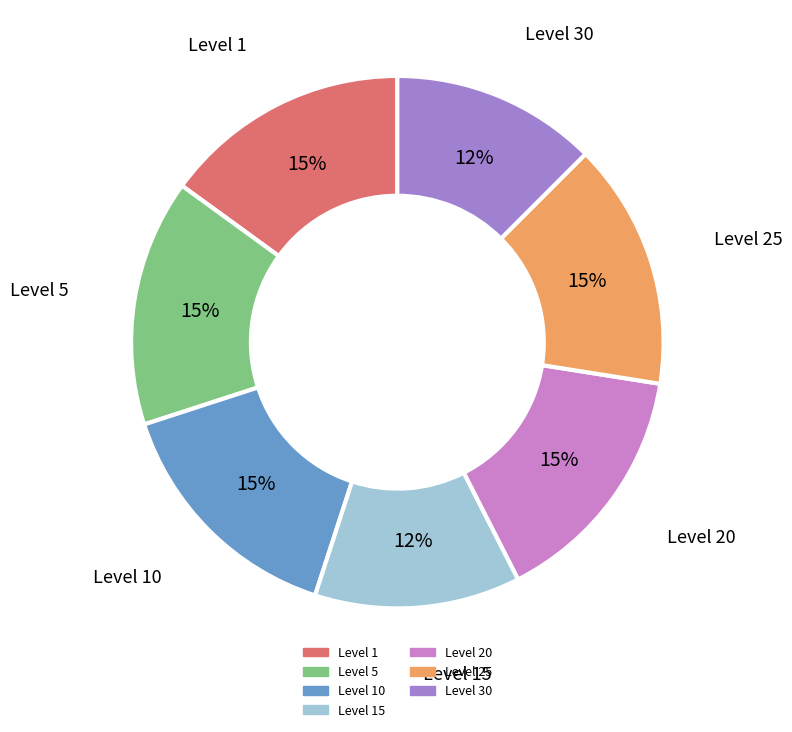

How many slices are in this pie chart?

7